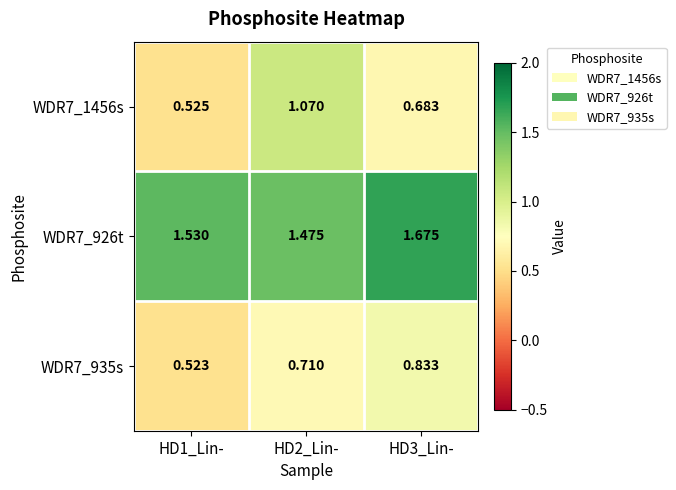

Is the value of WDR7_1456s at HD2_Lin- greater than the value of WDR7_926t at HD1_Lin-?

No